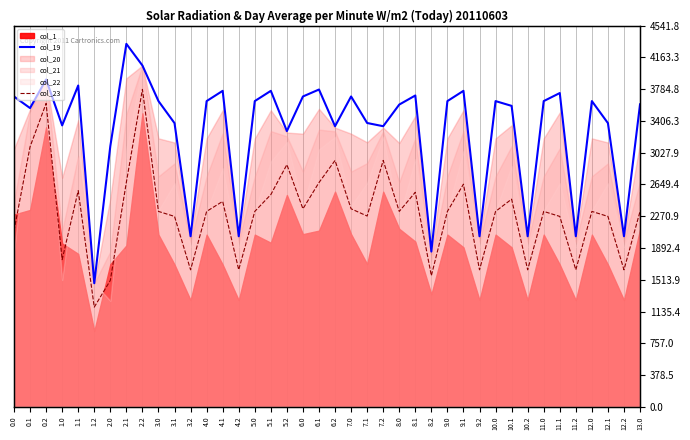

What is the sum of all col_23 values?

92499.7